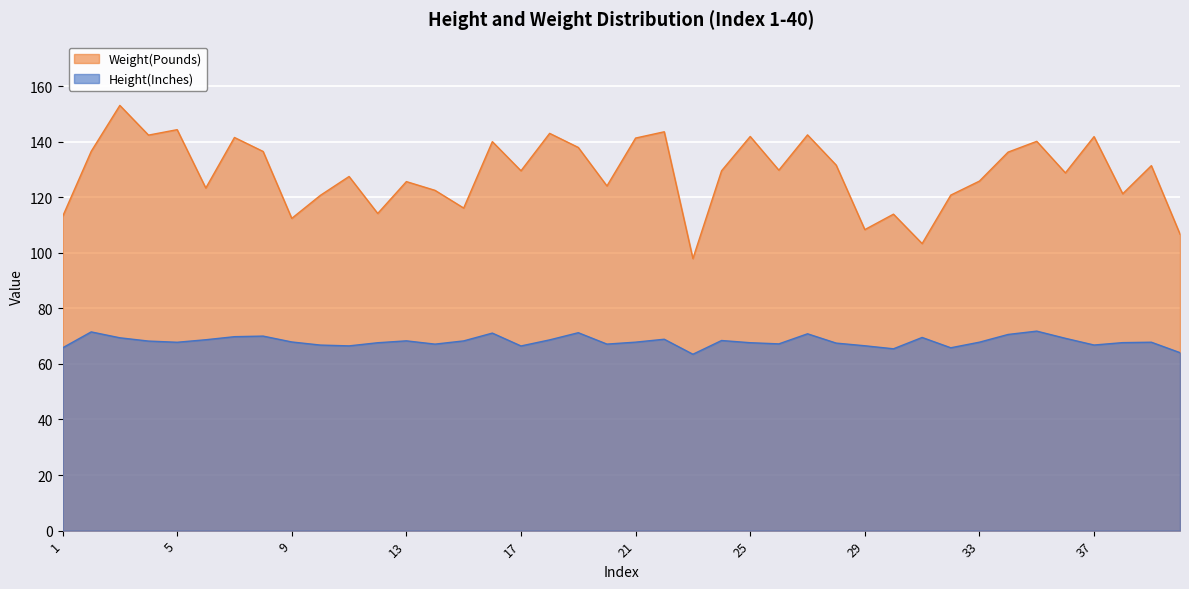

What is the total value across all series at 38?

188.9